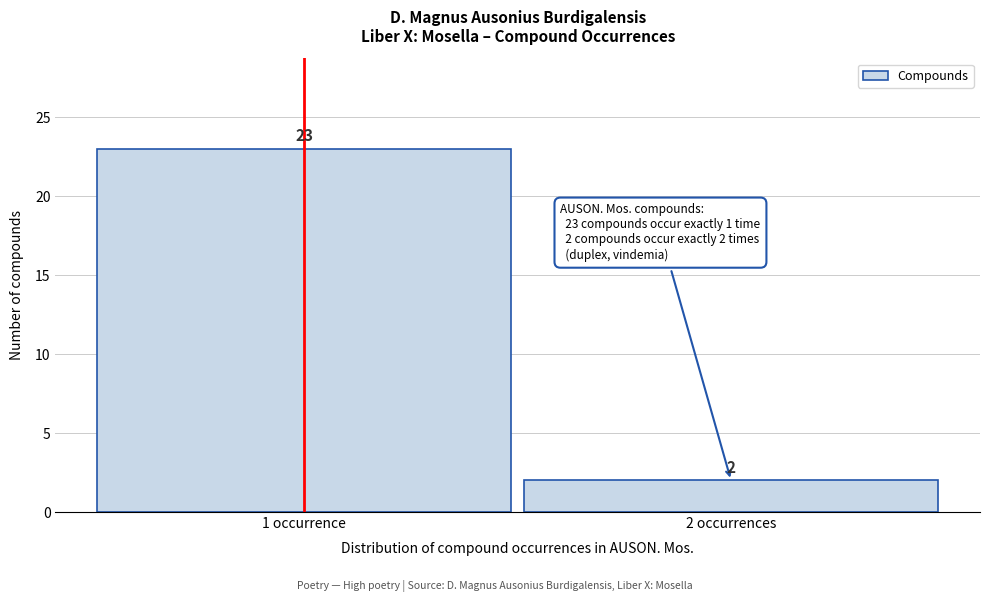

Reading left to right, list all the values displayed in this chart.

23	2